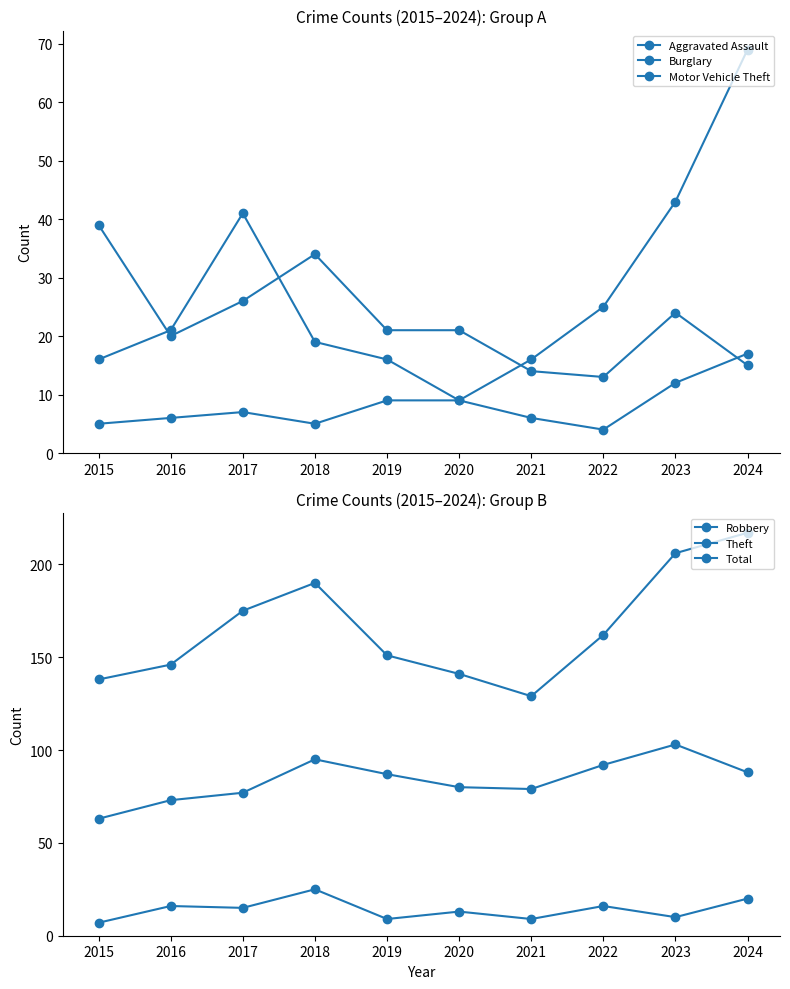

True or false: Aggravated Assault and Motor Vehicle Theft cross at least once.

False